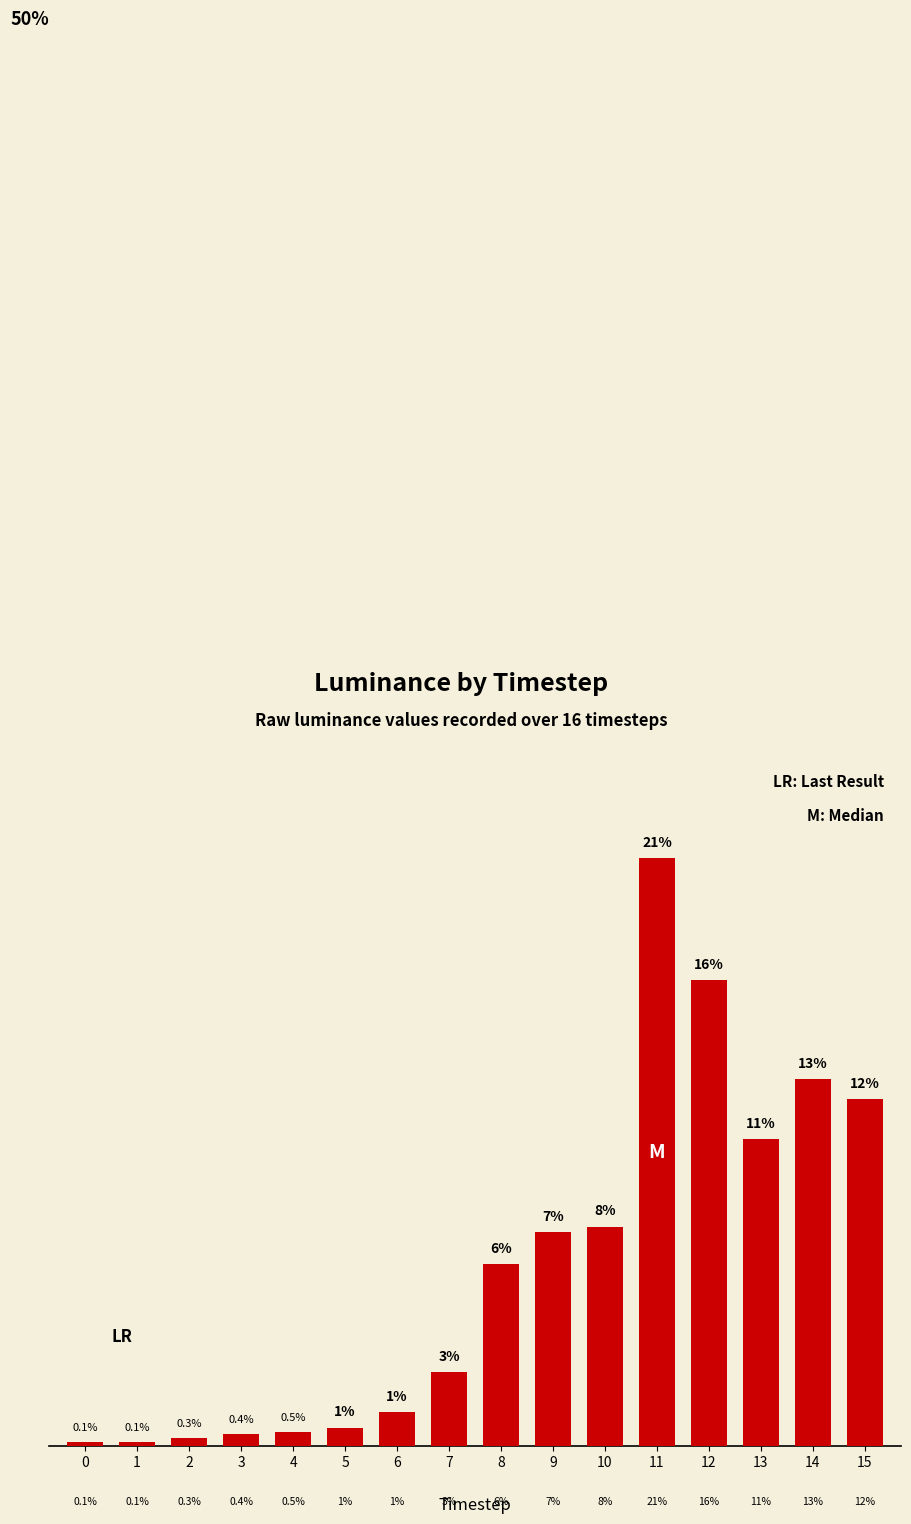

The value at 6 is 1.2. True or false?

True